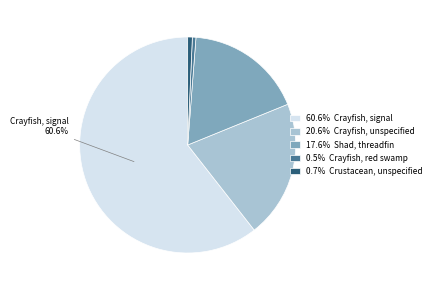

What is the ratio of the value at 17.6% Shad, threadfin to the value at 0.5% Crayfish, red swamp?

33.1